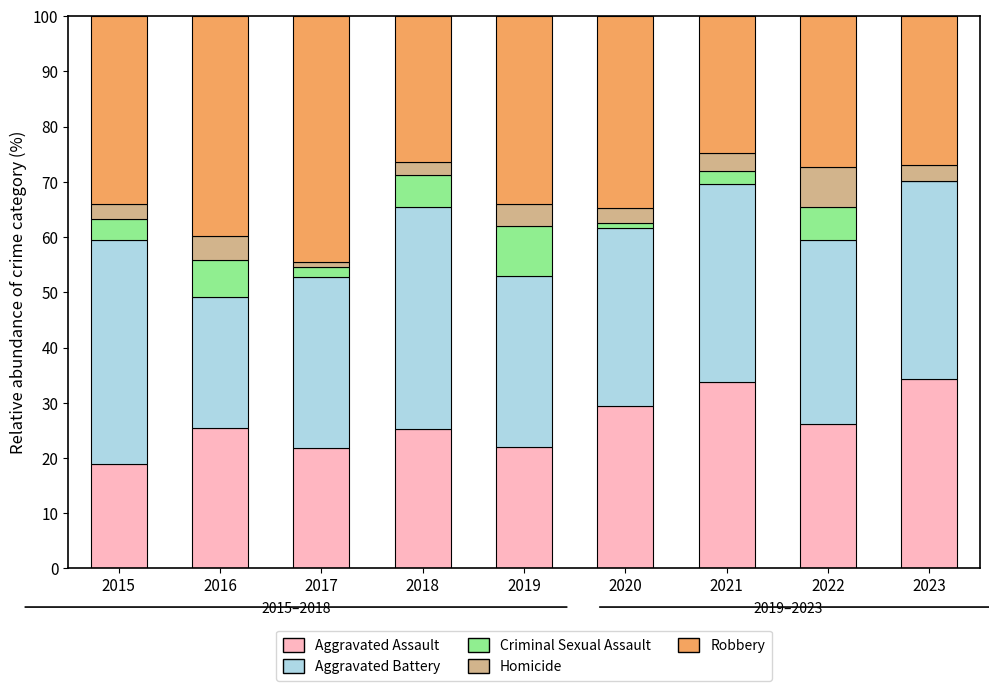

What is the total value across all series at 2021?

100.0